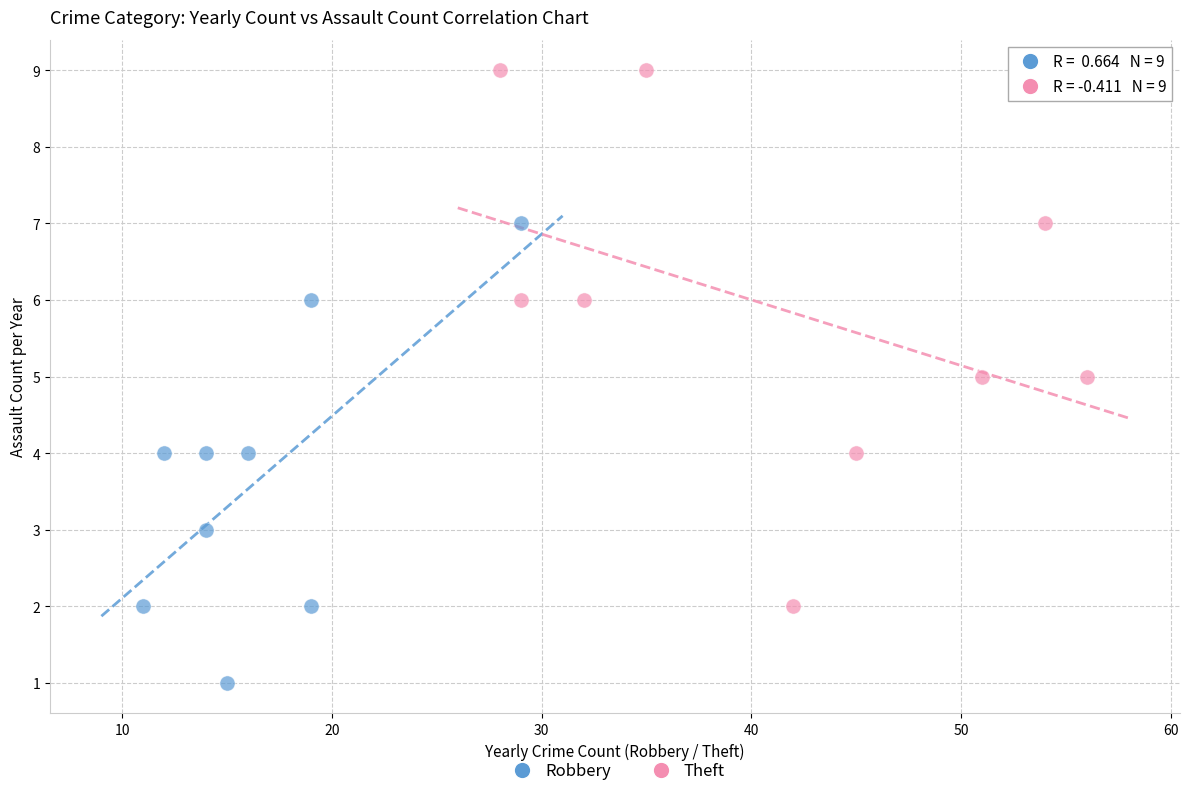

Which series has the widest spread of Y values?

Theft